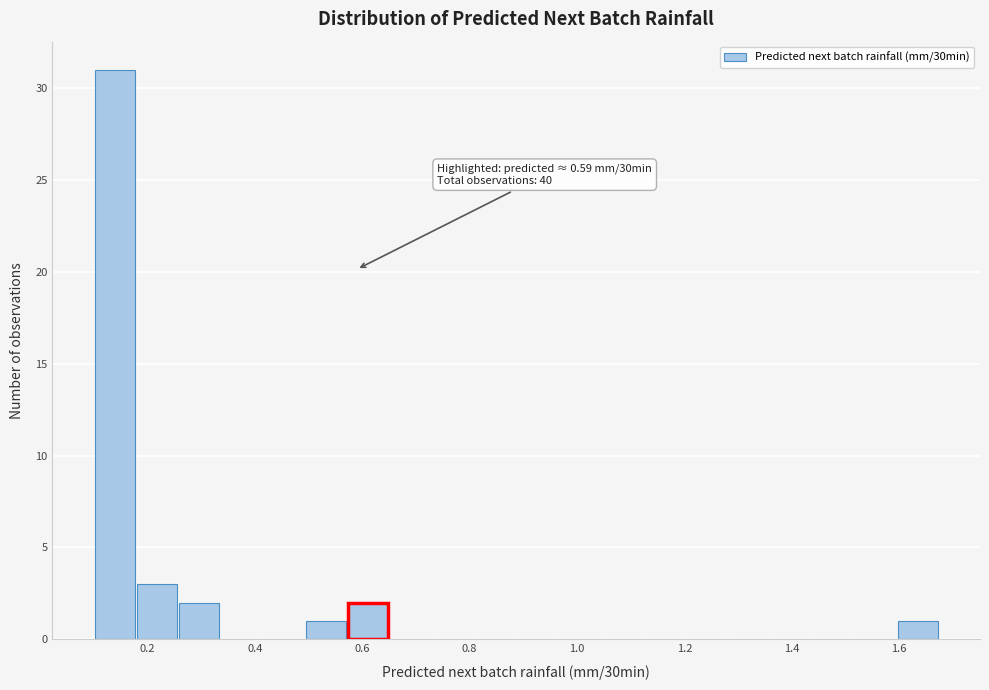

Read against the x-axis, roughly where is the centre of the tallest bar?

0.14